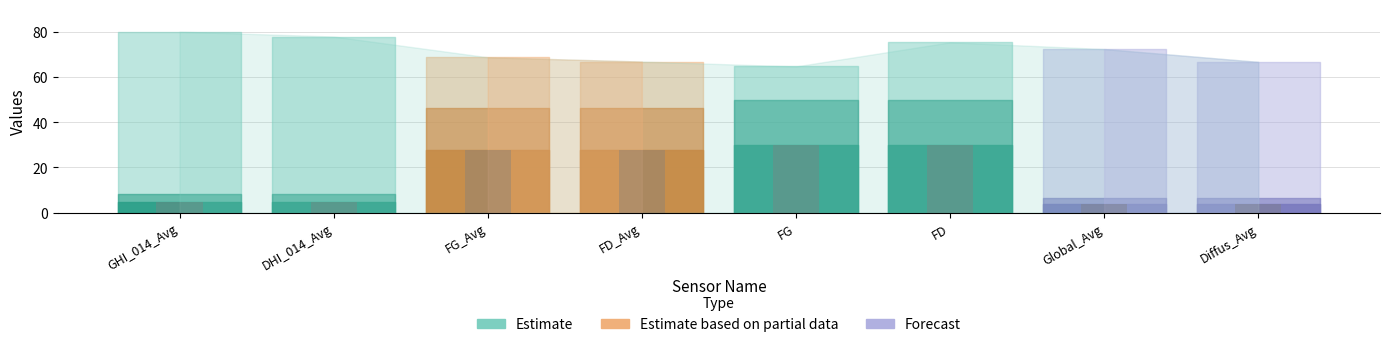

What is the ratio of the value at FD to the value at FG?

1.0